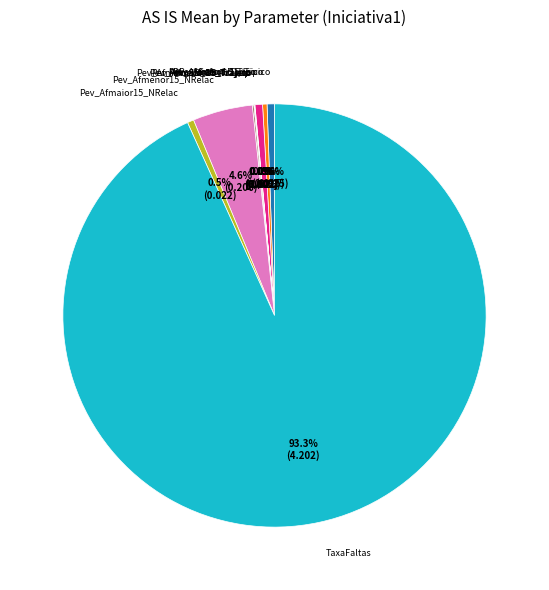

Is there a majority slice in this chart?

Yes